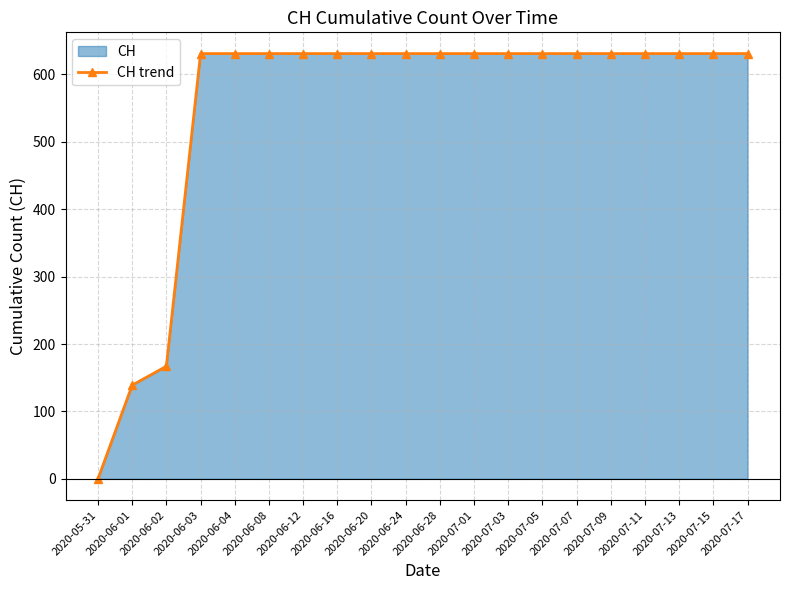

What is the value of the 19th point from the left?

631